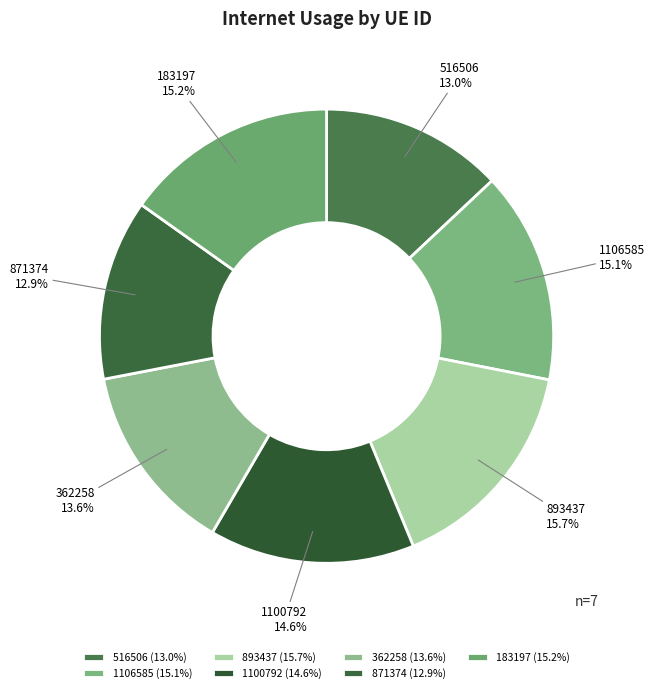

To the nearest percent, what percentage of the pie is 871374?

13%